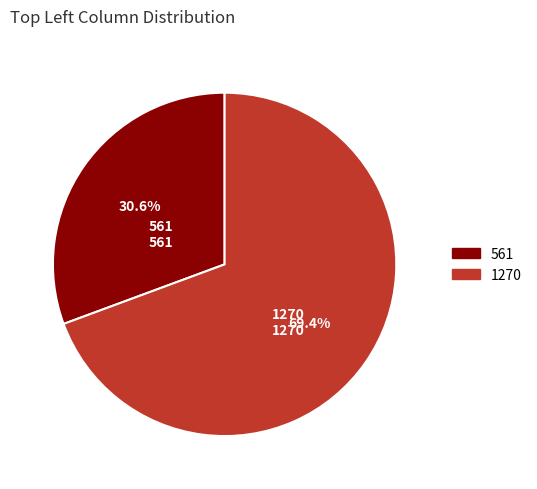

How many segments does this pie chart have?

2